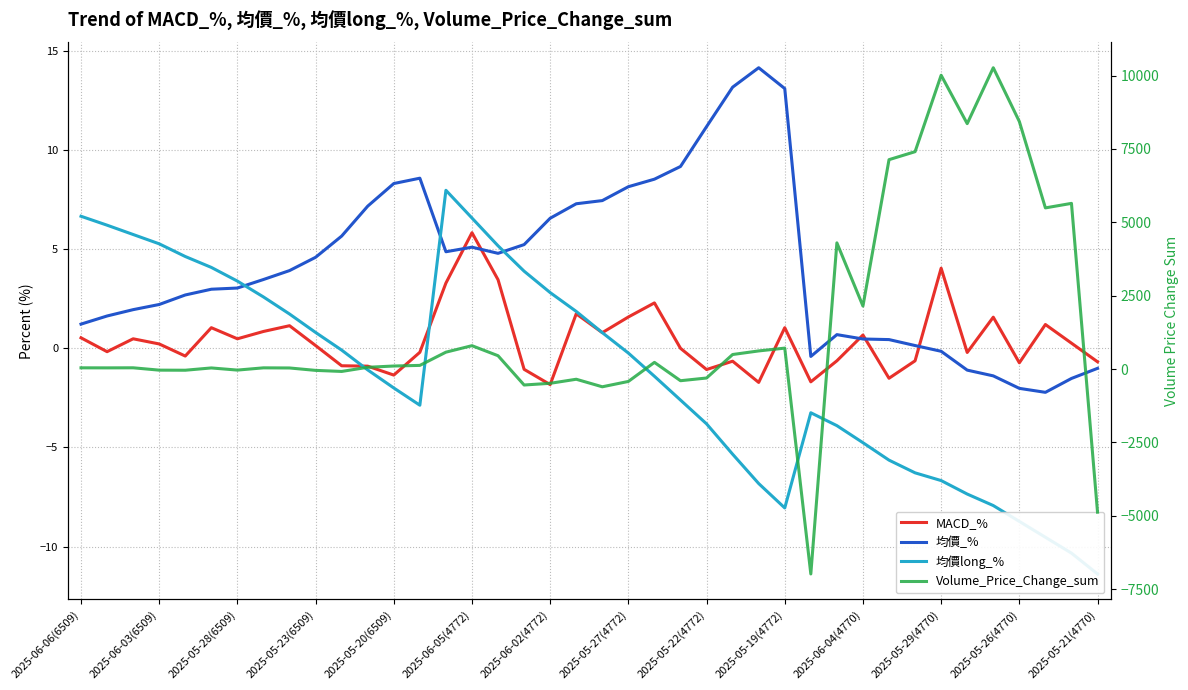

What is the value of the 均價_% point at the 5th from the left?

2.7